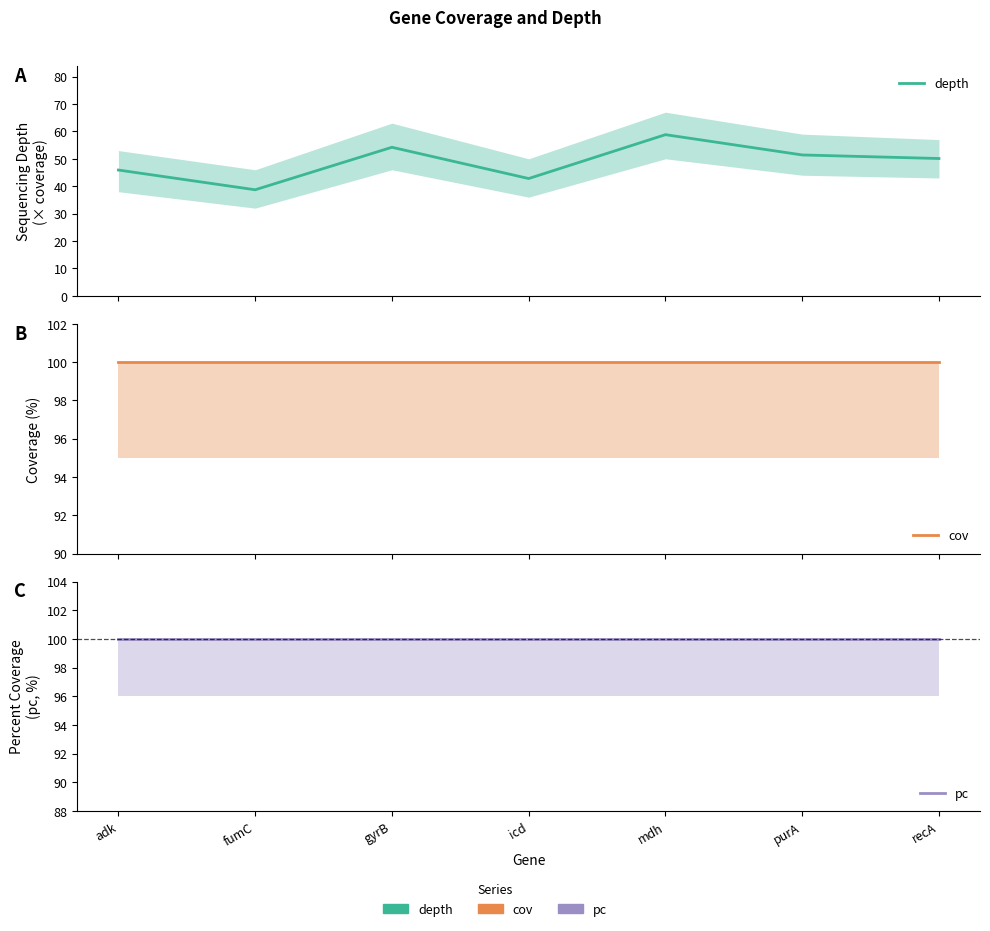

Reading left to right, what are all the values shown in this chart?

depth: adk=45.9	fumC=38.7	gyrB=54.2	icd=42.8	mdh=58.8	purA=51.4	recA=50.1
cov: adk=100.0	fumC=100.0	gyrB=100.0	icd=100.0	mdh=100.0	purA=100.0	recA=100.0
pc: adk=100.0	fumC=100.0	gyrB=100.0	icd=100.0	mdh=100.0	purA=100.0	recA=100.0